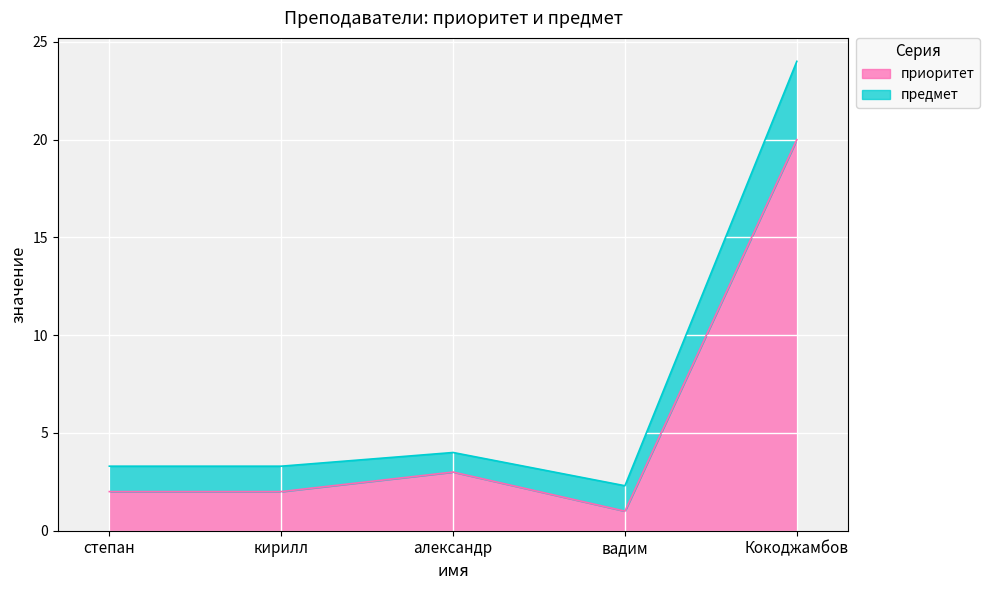

The приоритет series shows 1.0 at вадим. True or false?

True